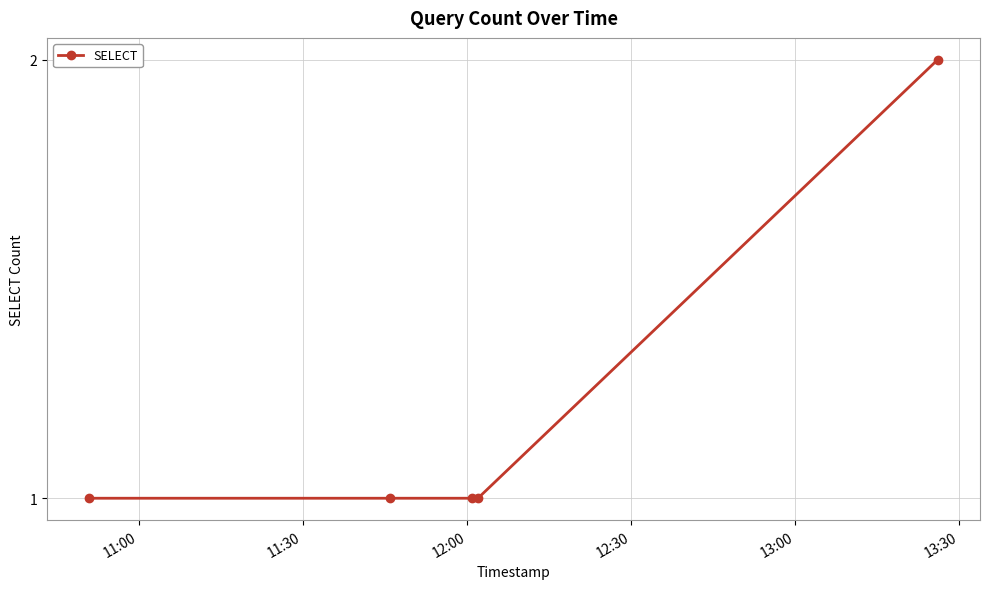

How many data points does each series have?

5